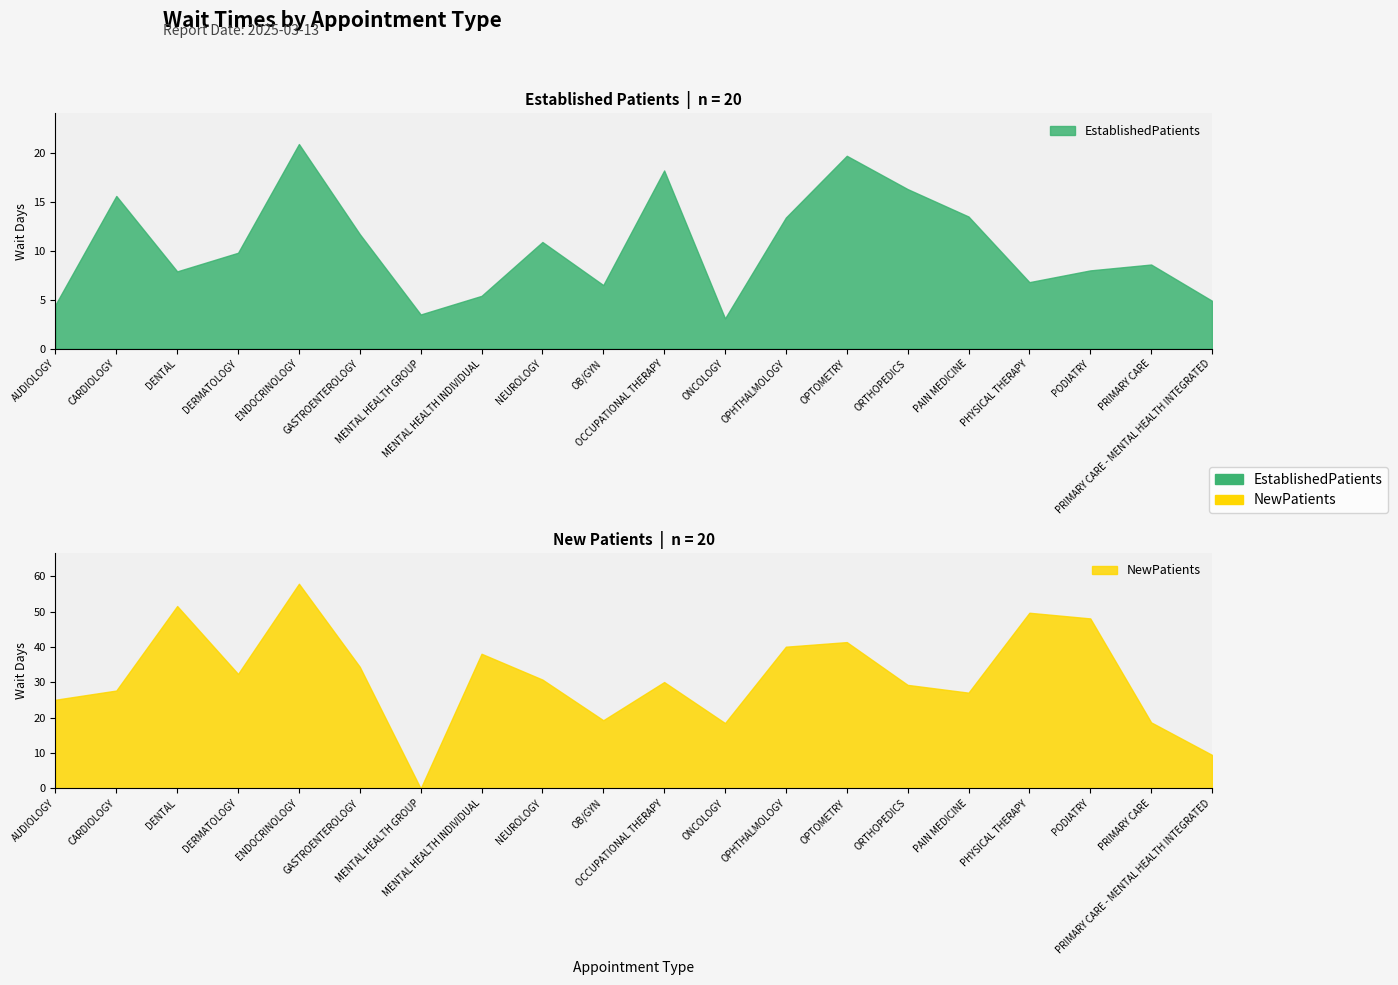

The EstablishedPatients series shows 10.9 at NEUROLOGY. True or false?

True